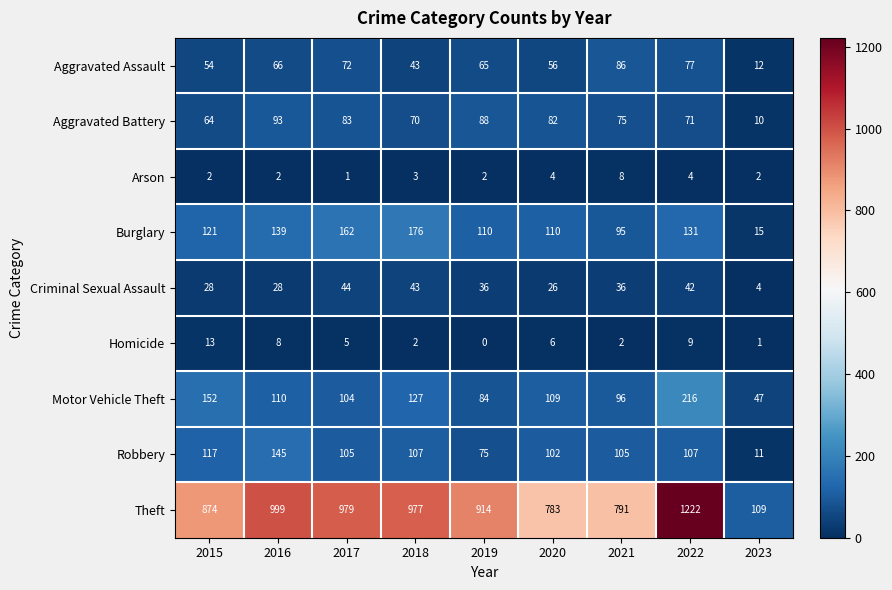

The value of Arson at 2021 is 5. True or false?

False